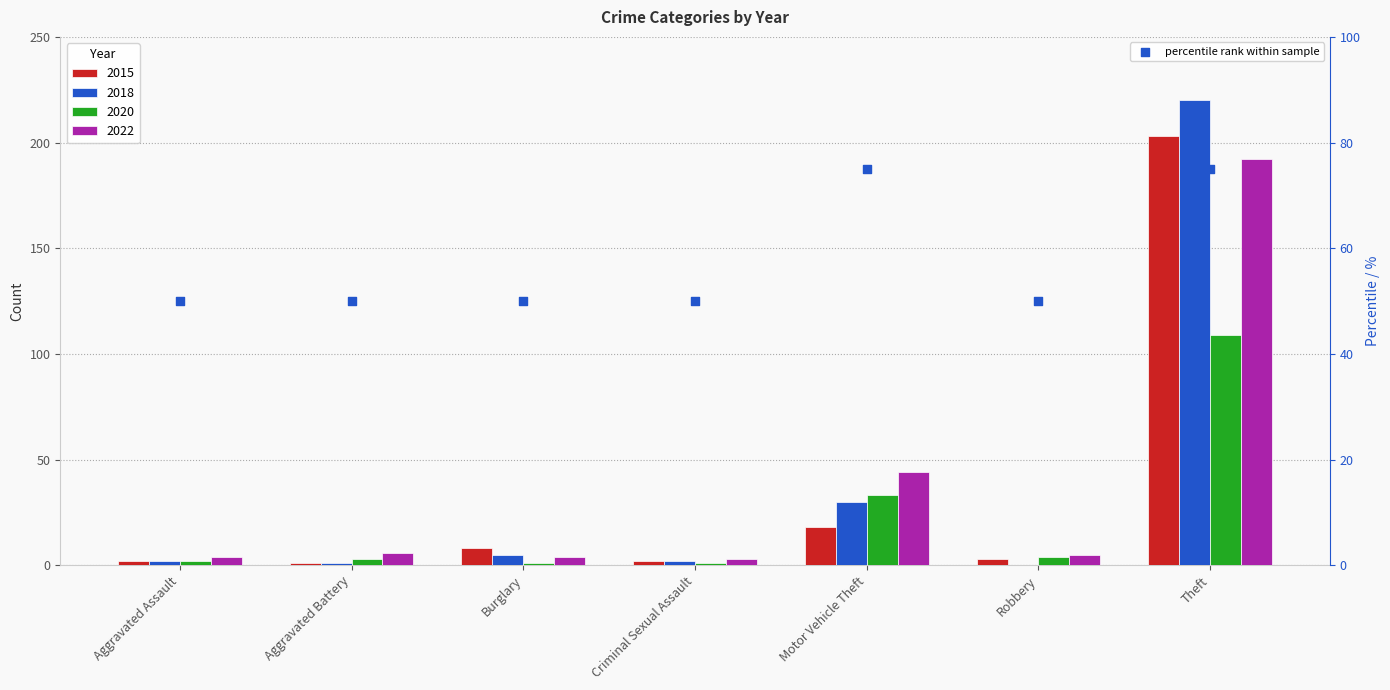

Which has a higher value, Robbery or Theft?

Theft